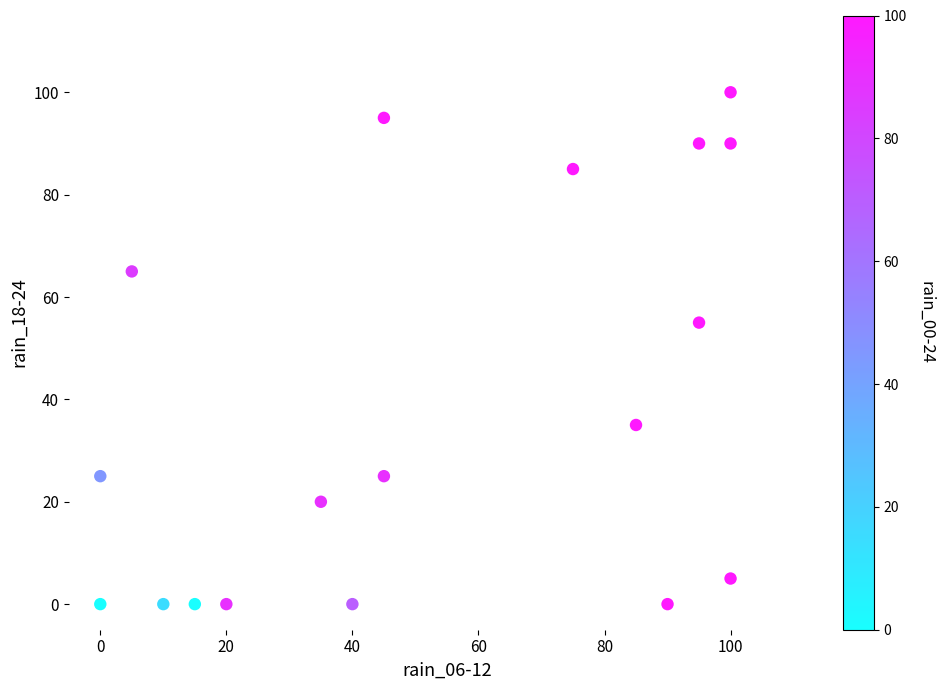

What Y value in the scatter plot is closest to 50?

55